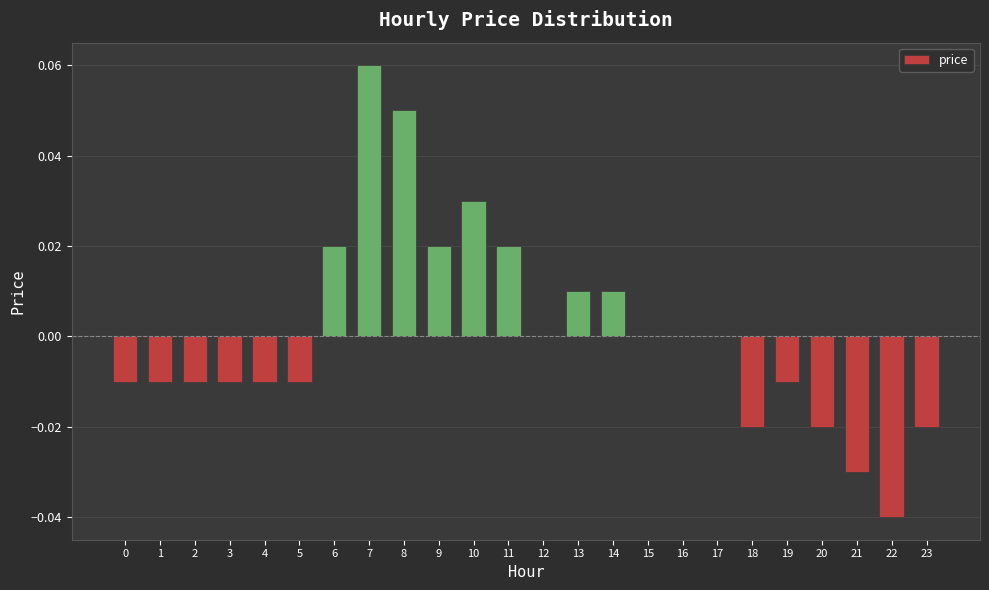

How many categories are shown in the chart?

24